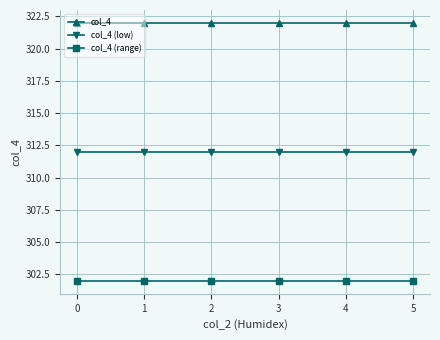

How many lines are shown in the chart?

3